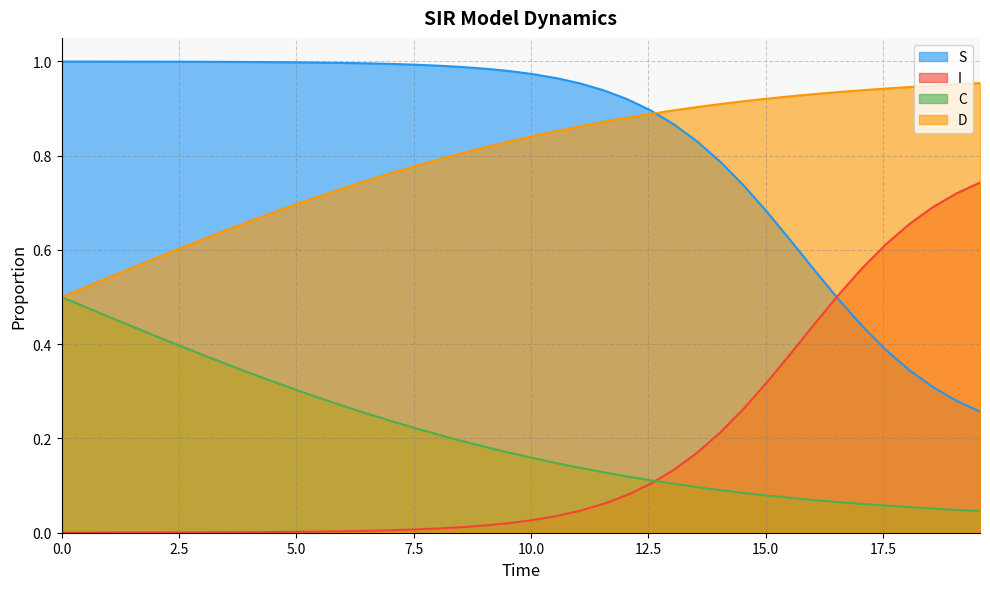

True or false: D and I intersect in this chart.

False